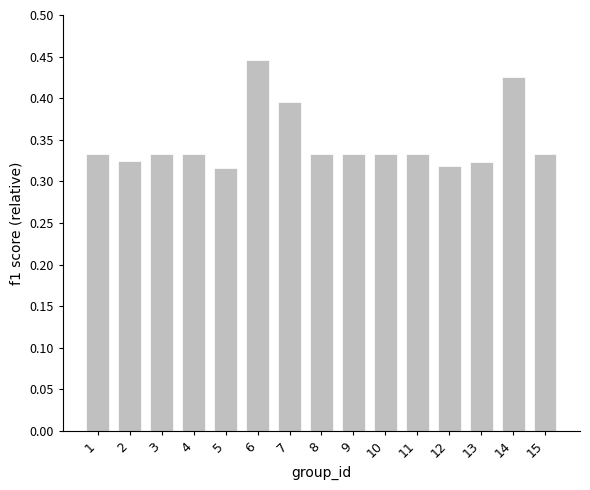

Which has a higher value, 5 or 14?

14